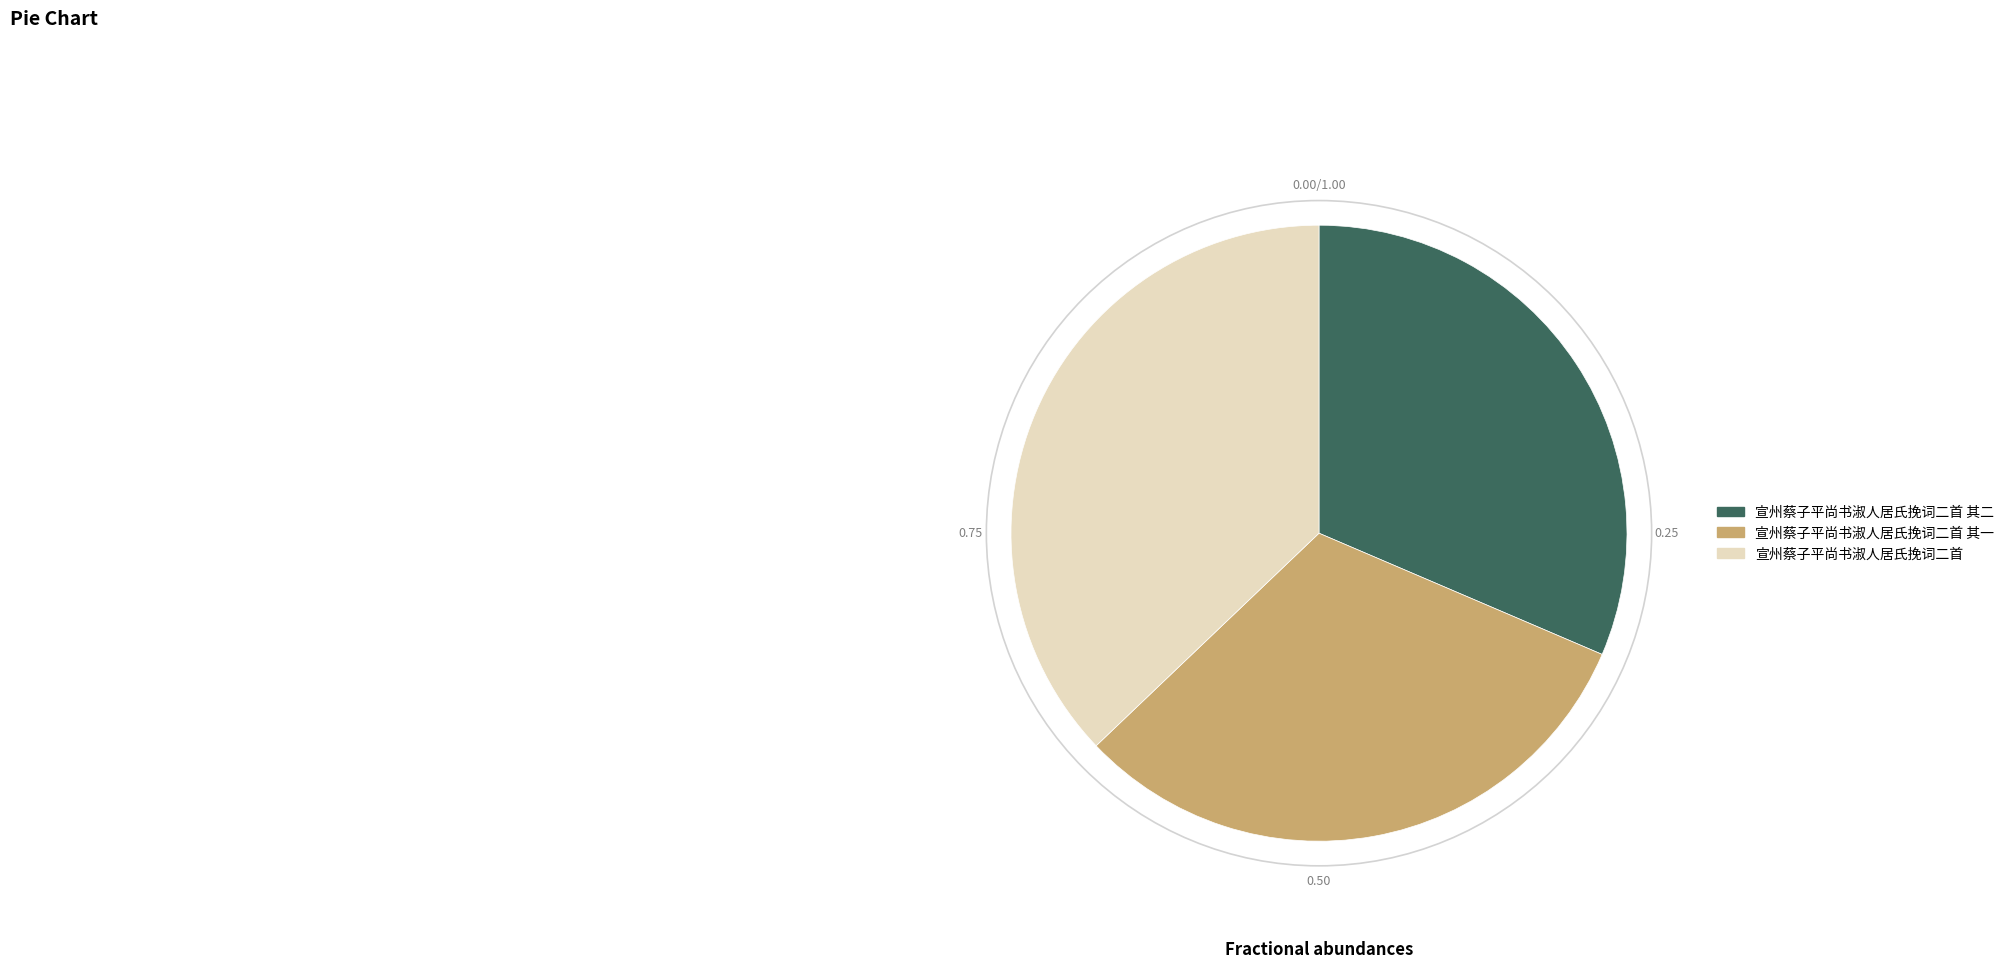

Which category has the biggest portion of the pie?

宣州蔡子平尚书淑人居氏挽词二首